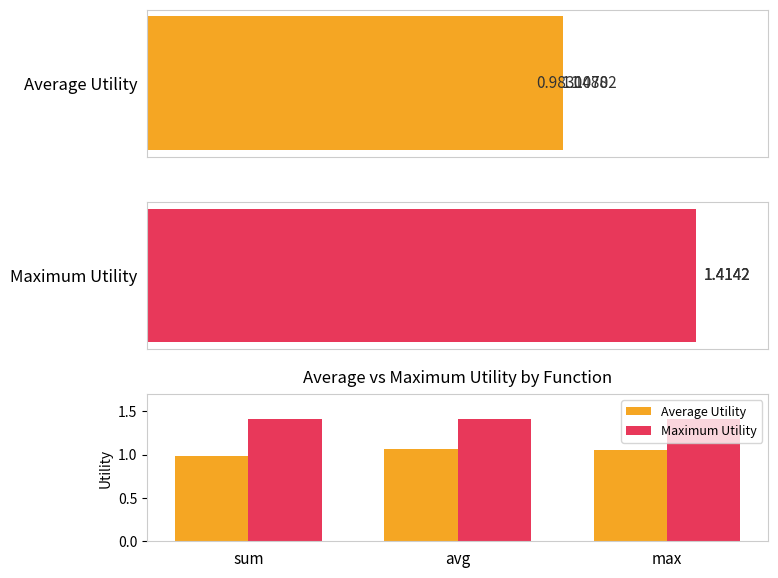

Read the Maximum Utility value at sum.

1.4